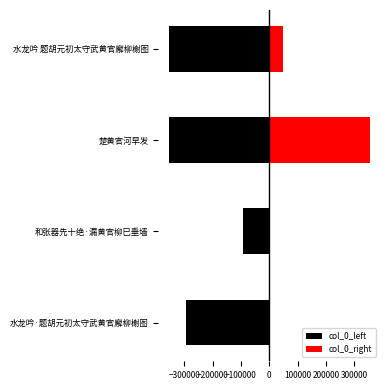

Which series has the widest spread of values?

col_0_right